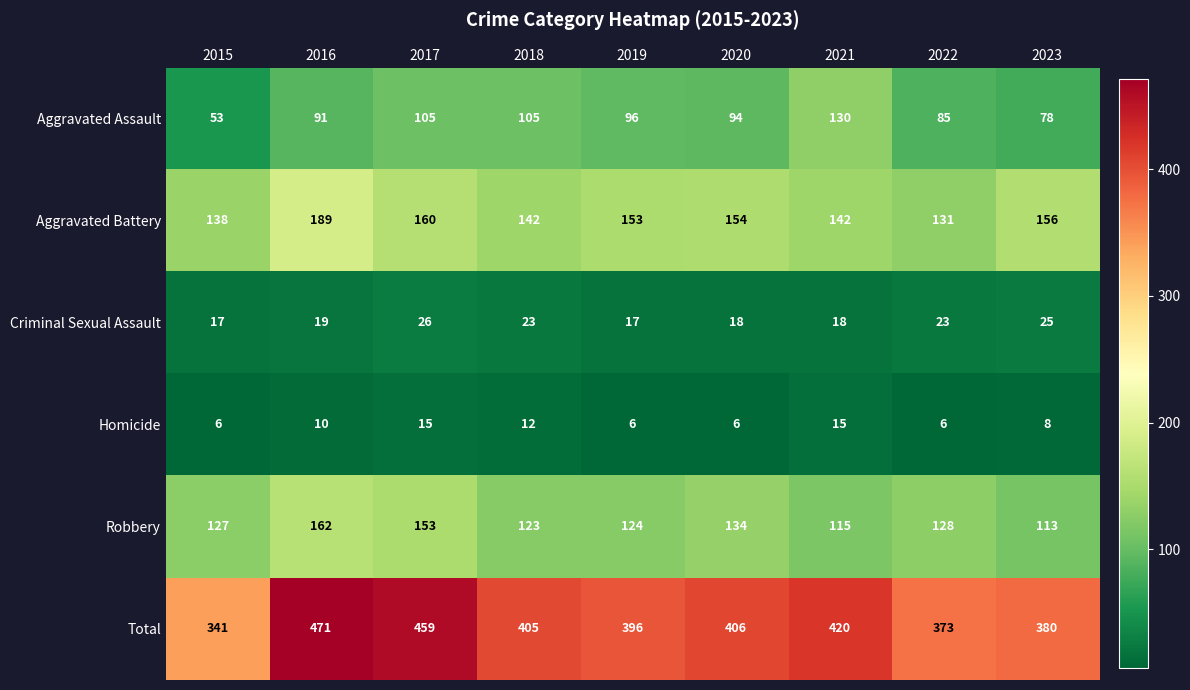

Which series has the widest spread of values?

Total